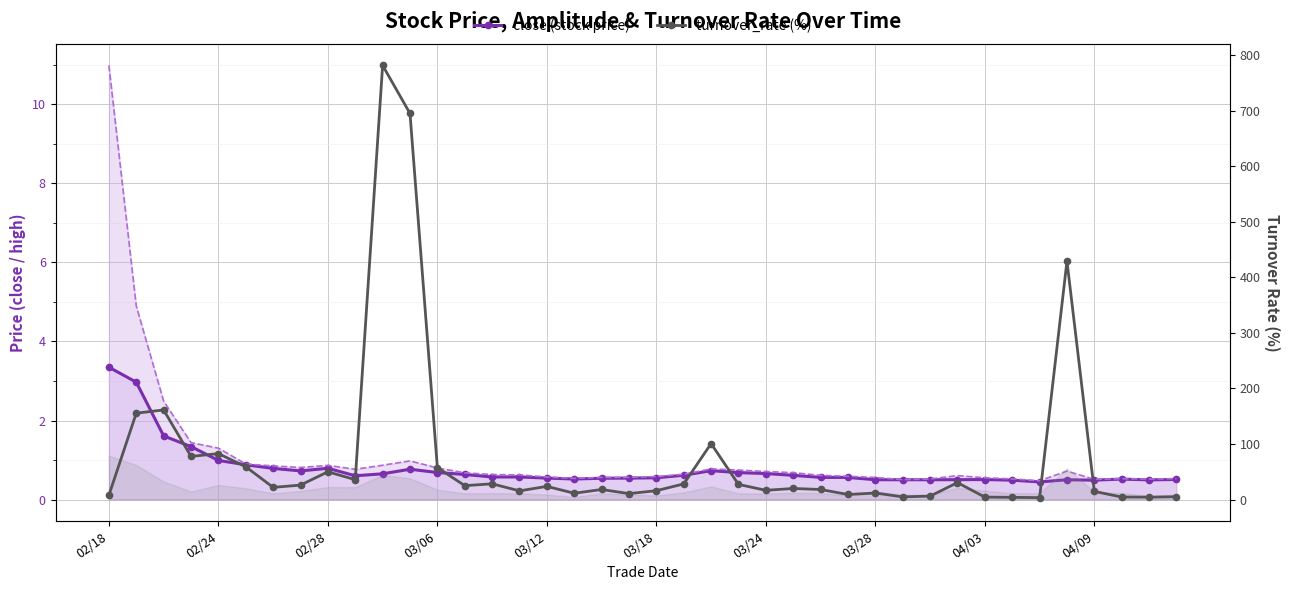

What is the difference between the turnover_rate (%) values at 11 and 37?

690.4